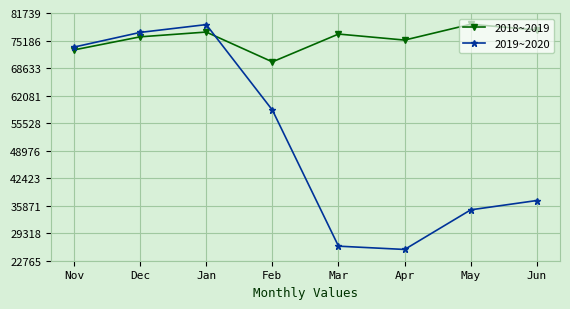

Between Apr and Jun, which series saw the biggest shift?

2019~2020